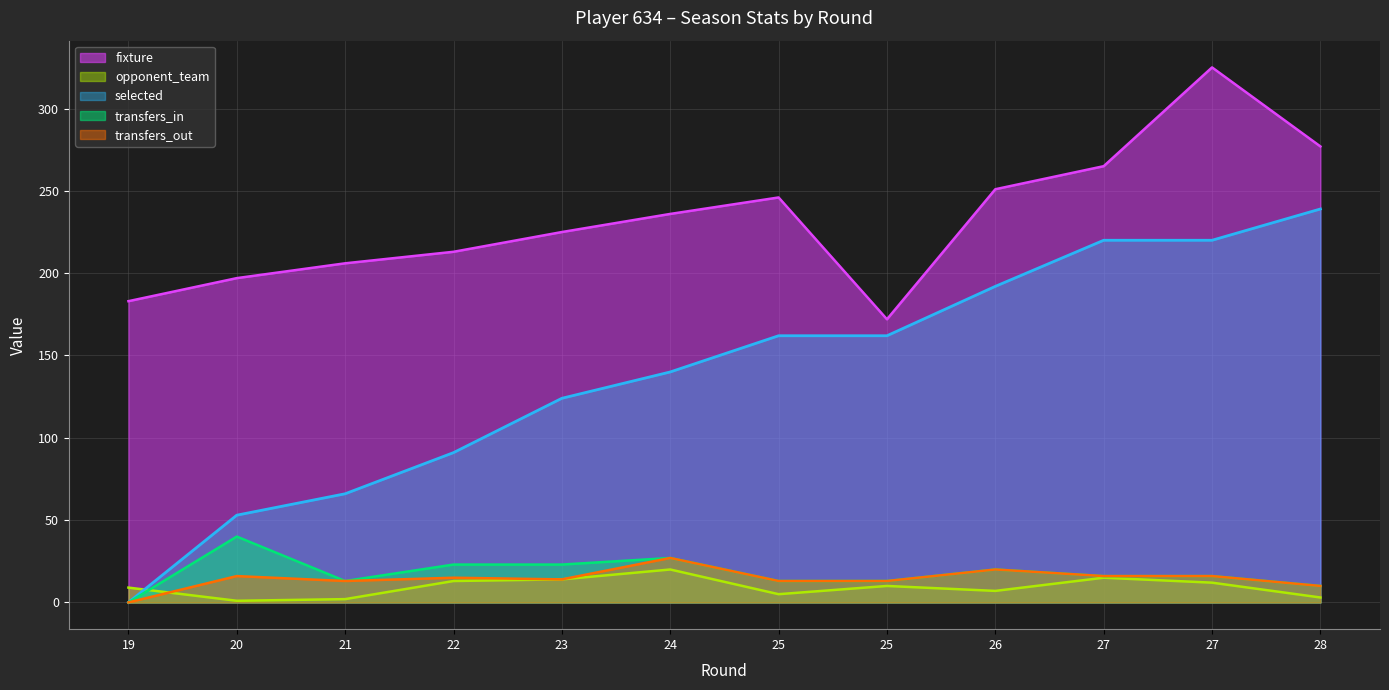

Where is the first local minimum for transfers_in?

21